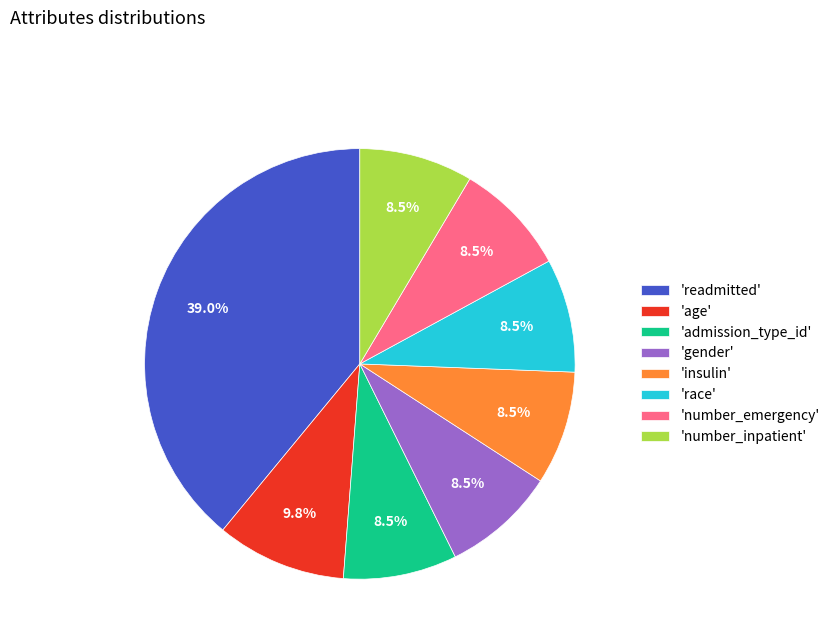

Which has a higher value, 'age' or 'race'?

'age'